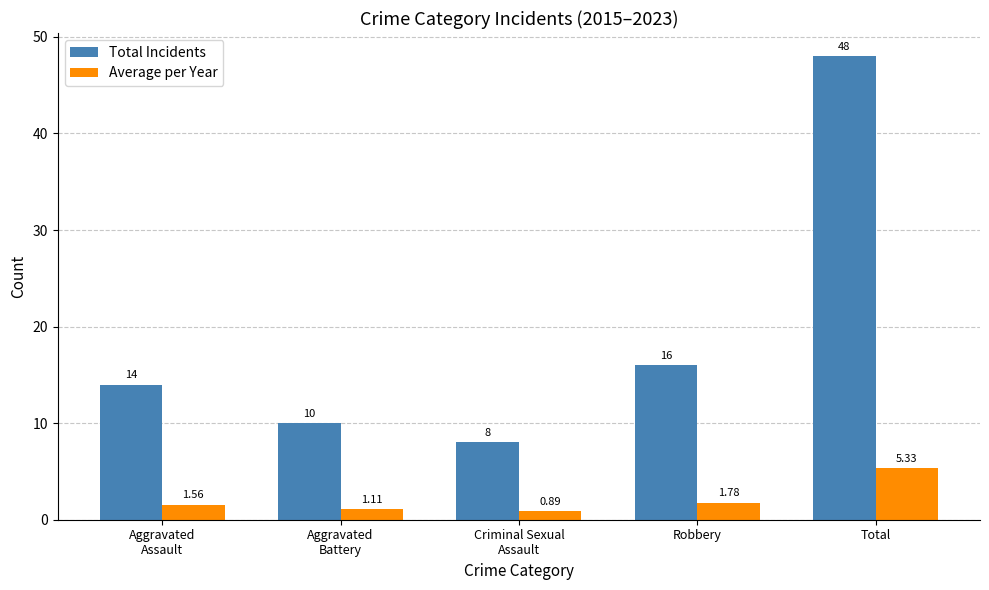

Is the value of Total Incidents at Robbery greater than the value of Average per Year at Total?

Yes